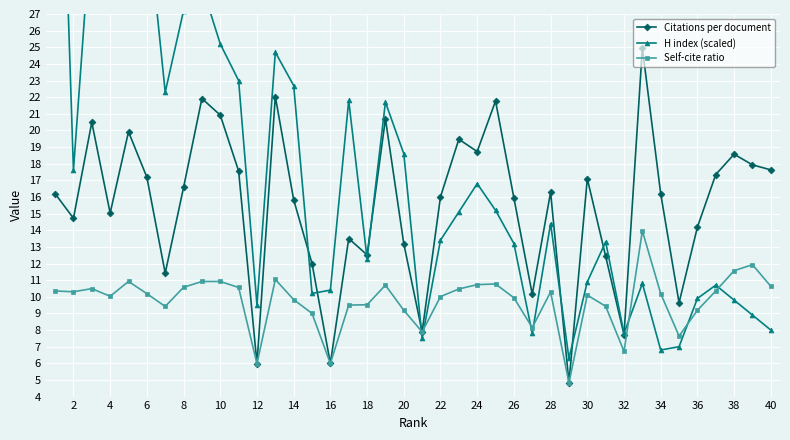

How many interior local valleys does the H index (scaled) series have?

10